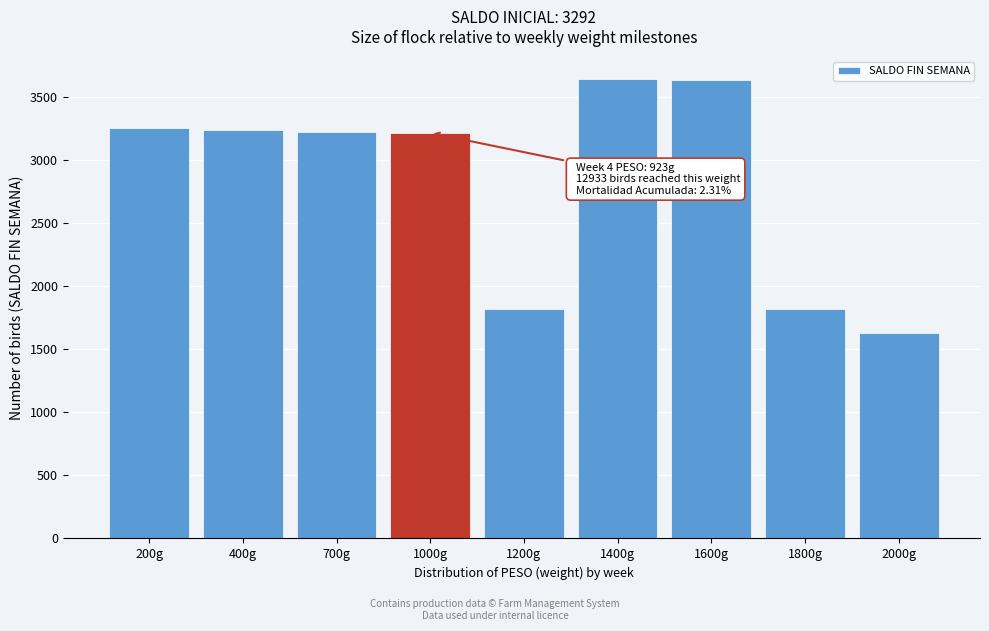

Read the value at 1000g, to the nearest 10.

3220